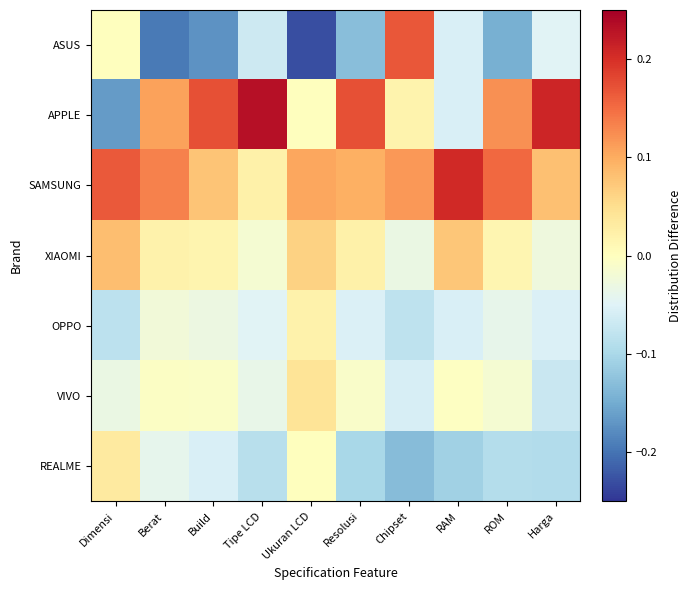

What is the spread (max minus min) of values at Berat?

0.3